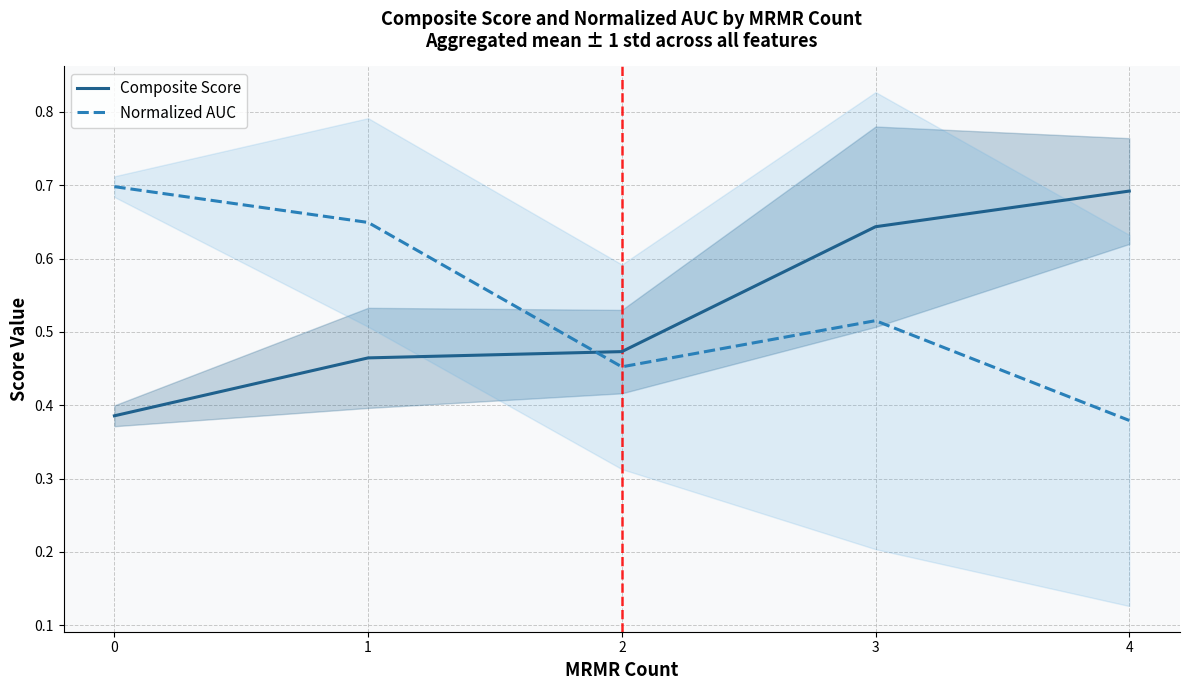

Where do Composite Score and Normalized AUC first cross each other?

1 and 2